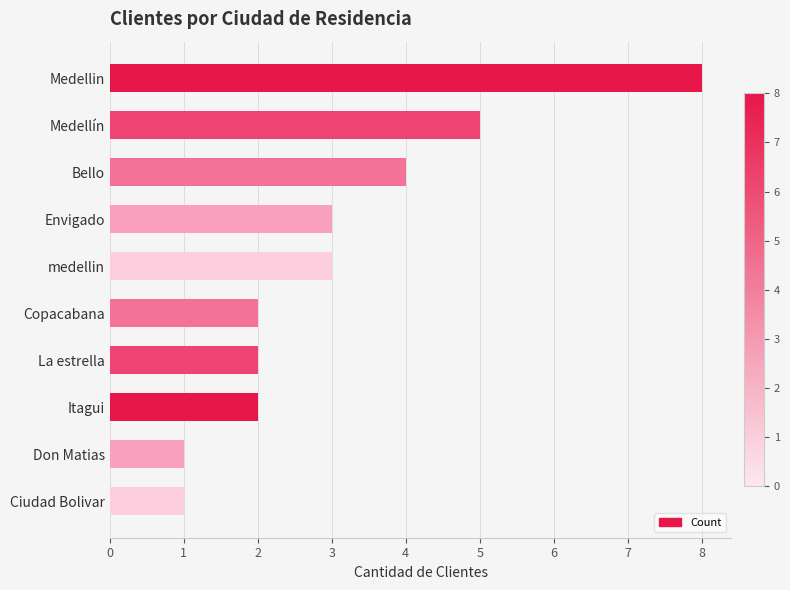

What is the sum of all values?

31